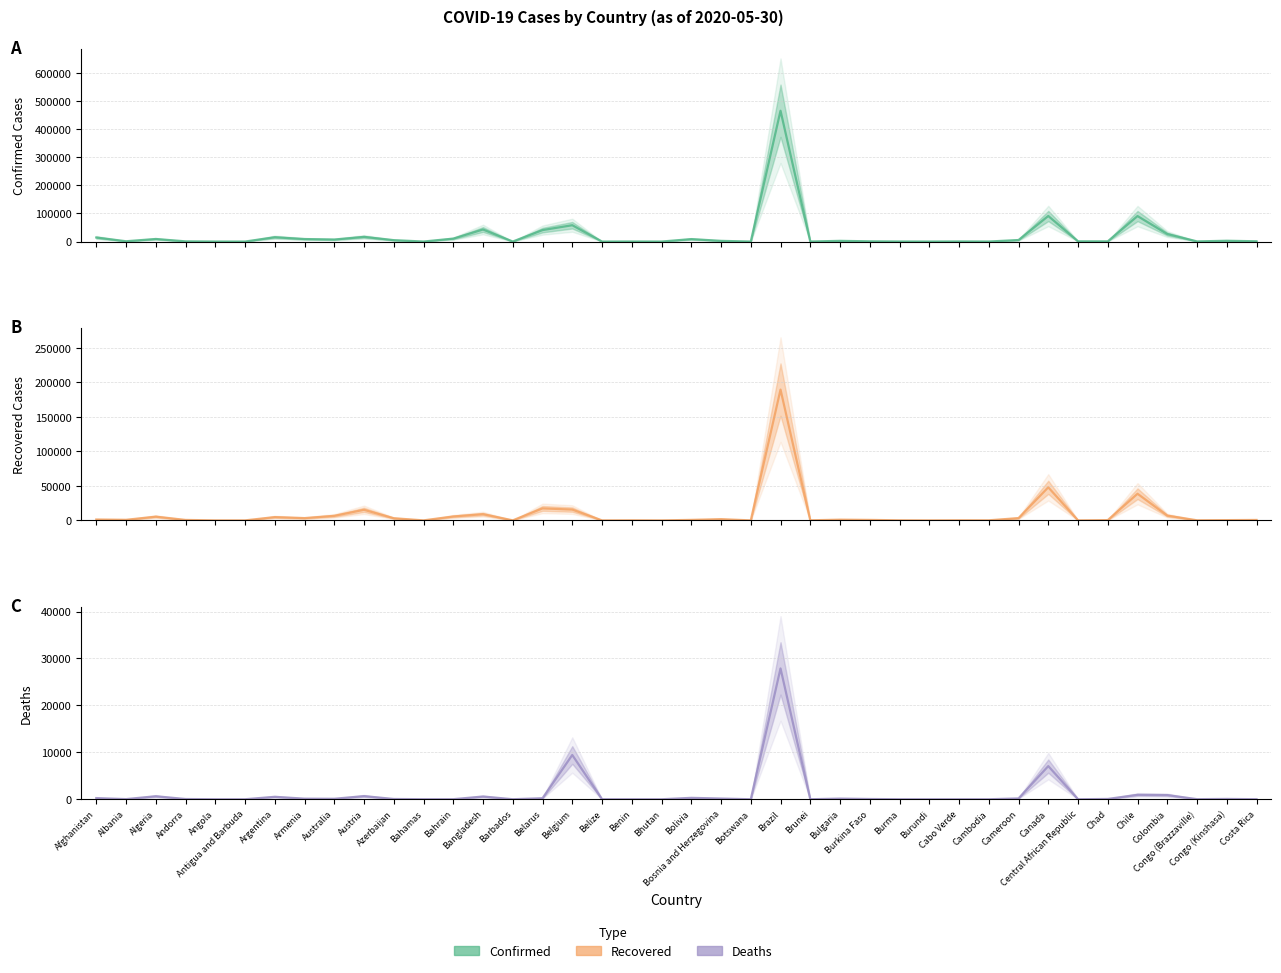

Rank the categories by Confirmed value from lowest to highest.

Belize, Antigua and Barbuda, Bhutan, Botswana, Burundi, Angola, Barbados, Bahamas, Cambodia, Brunei, Benin, Burma, Cabo Verde, Congo (Brazzaville), Chad, Andorra, Burkina Faso, Central African Republic, Costa Rica, Albania, Bosnia and Herzegovina, Bulgaria, Congo (Kinshasa), Azerbaijan, Cameroon, Australia, Bolivia, Armenia, Algeria, Bahrain, Afghanistan, Argentina, Austria, Colombia, Belarus, Bangladesh, Belgium, Chile, Canada, Brazil